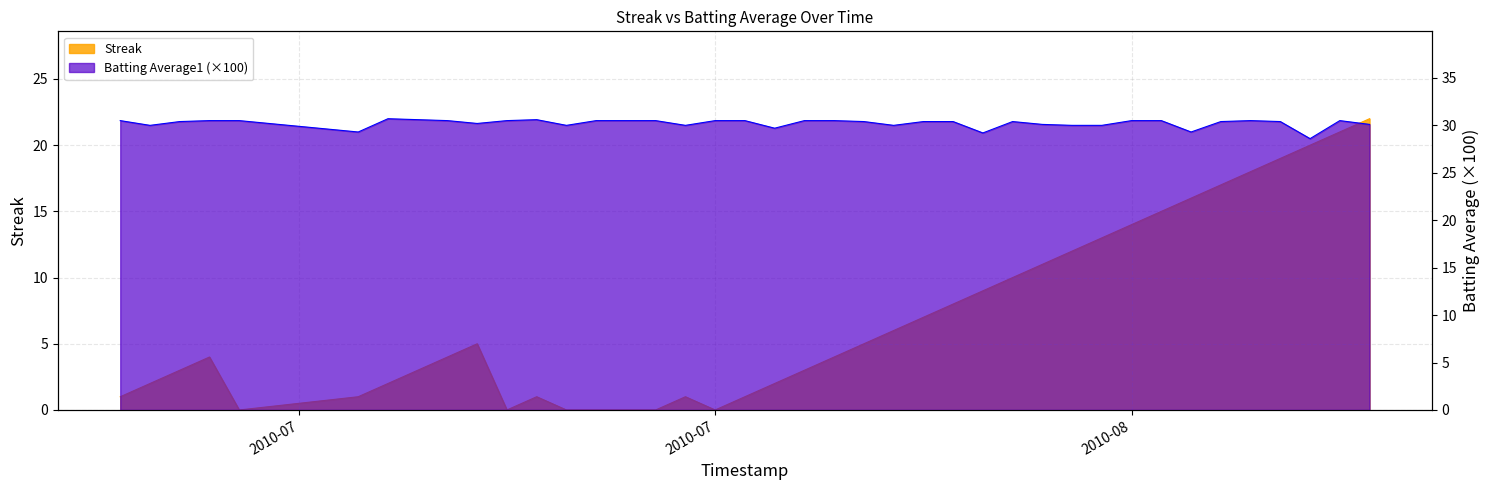

Rank the series by their average value, from lowest to highest.

Streak, Batting Average1